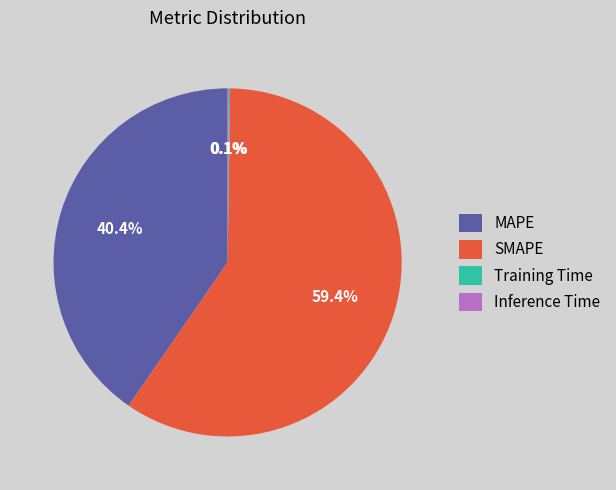

Does any single category account for the majority?

Yes